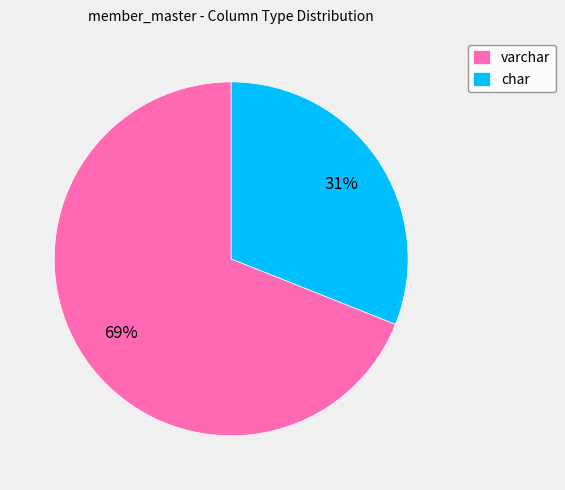

Which has a higher value, char or varchar?

varchar